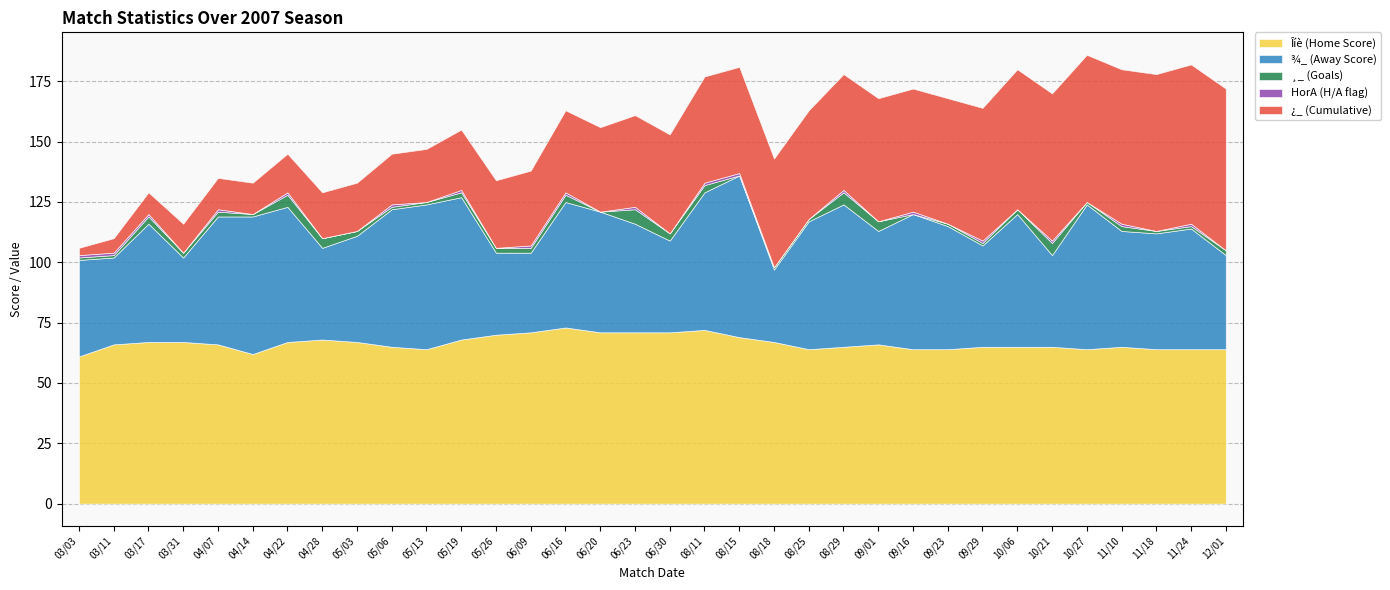

The value of ¿_ (Cumulative) at 06/16 is 16. True or false?

False